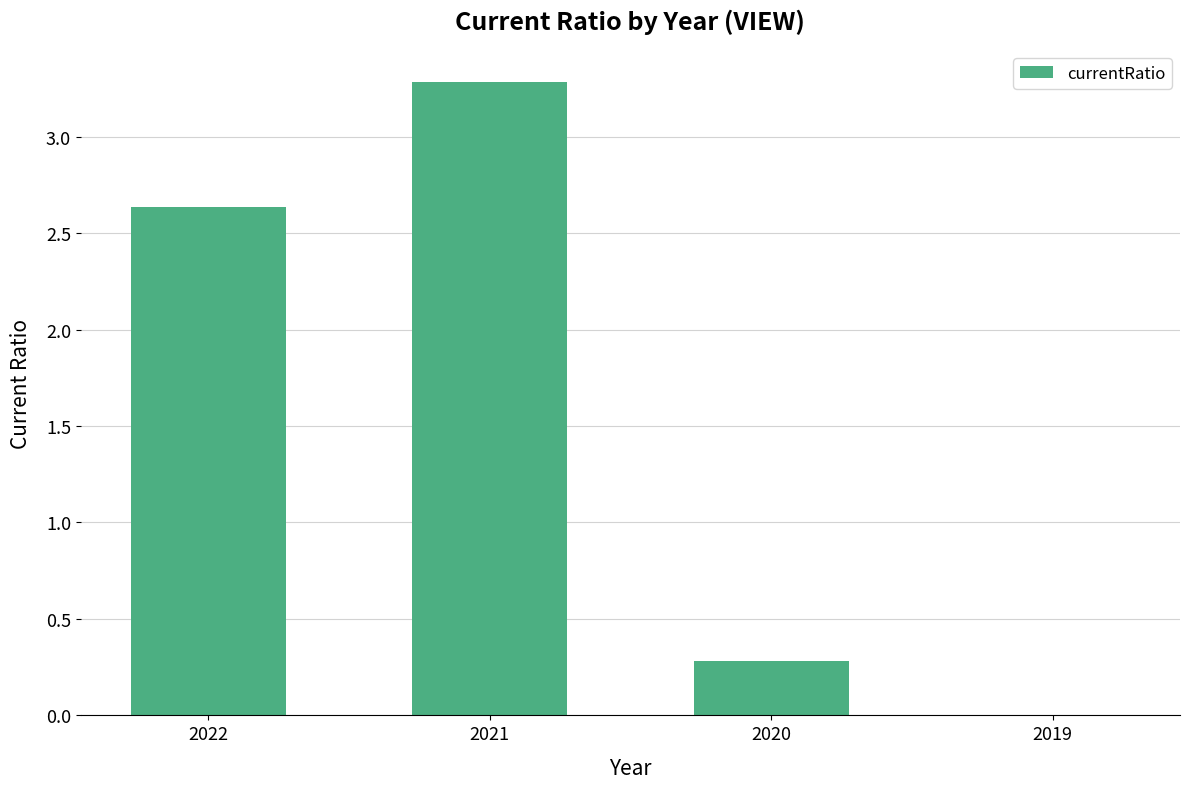

What is the maximum value shown in the chart?

3.3